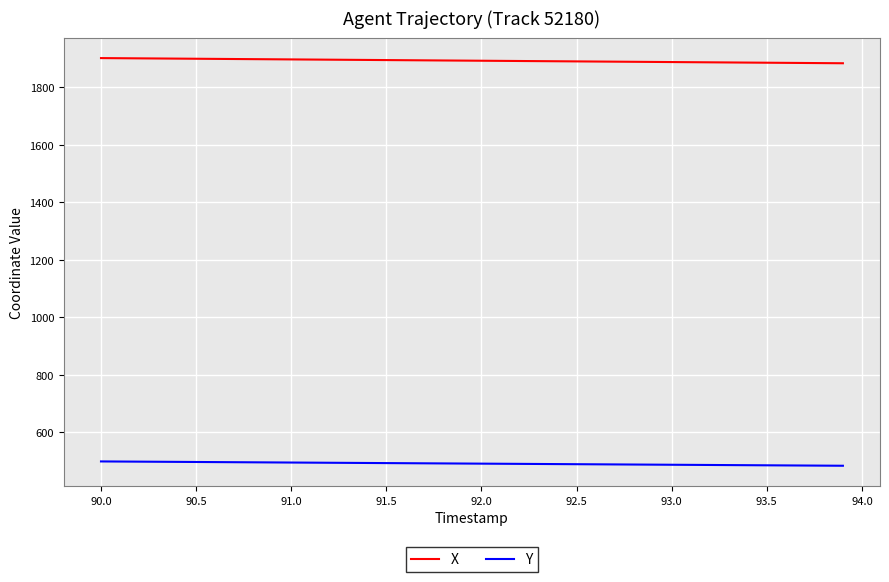

What are all the series names shown in the legend?

X, Y